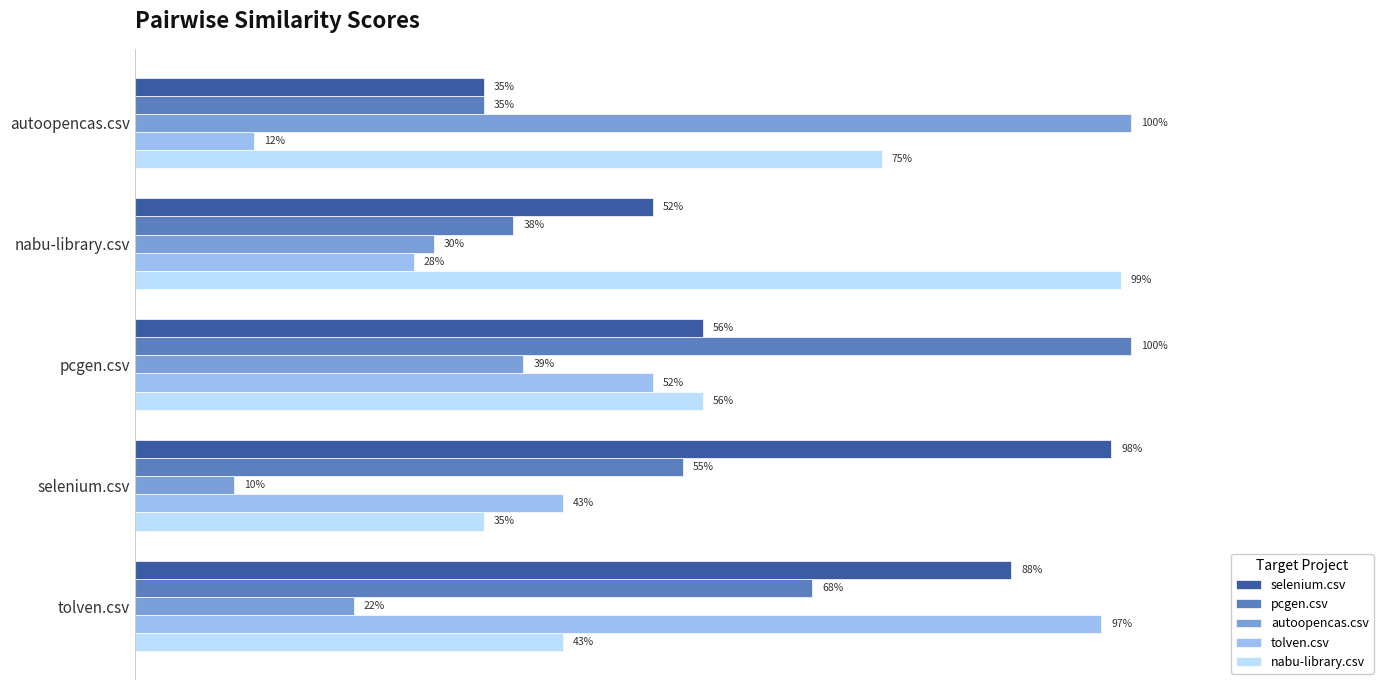

What is the average value of the tolven.csv series?

0.5